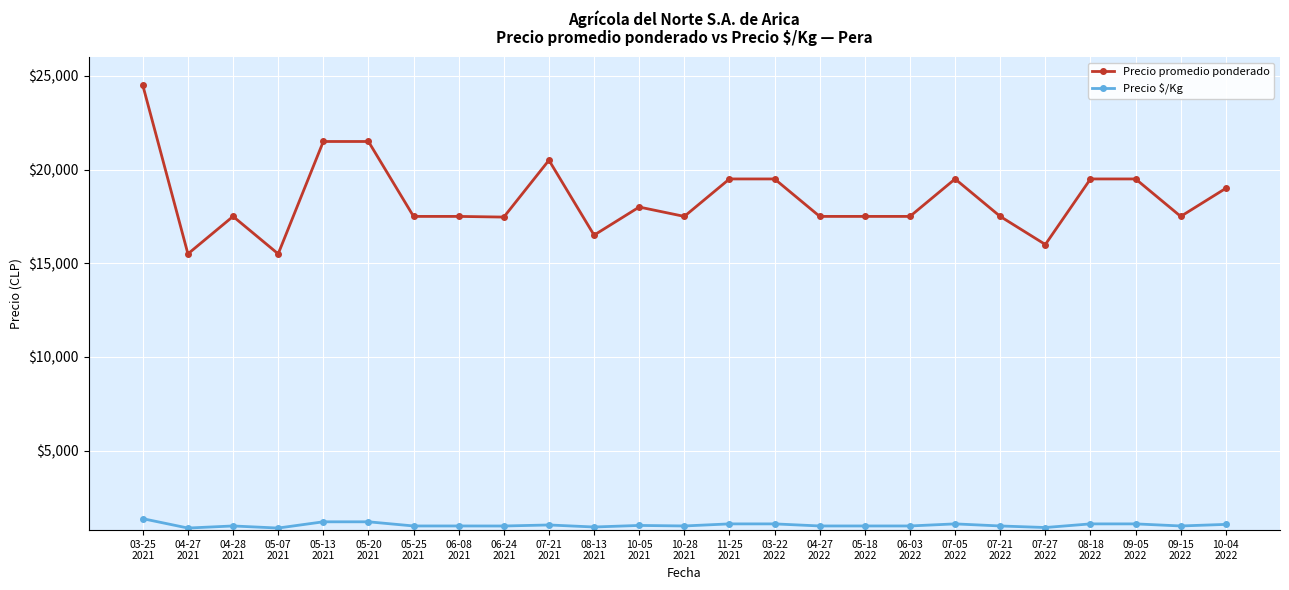

True or false: Precio promedio ponderado has more than 1 points higher than both neighbors.

True